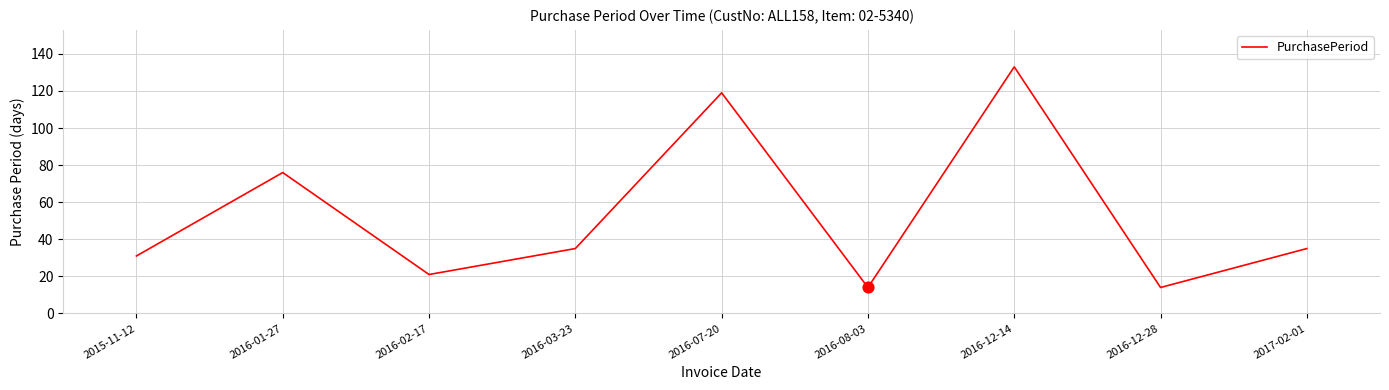

Approximately how many times larger is the value at 2017-02-01 compared to 2016-12-14?

0.3